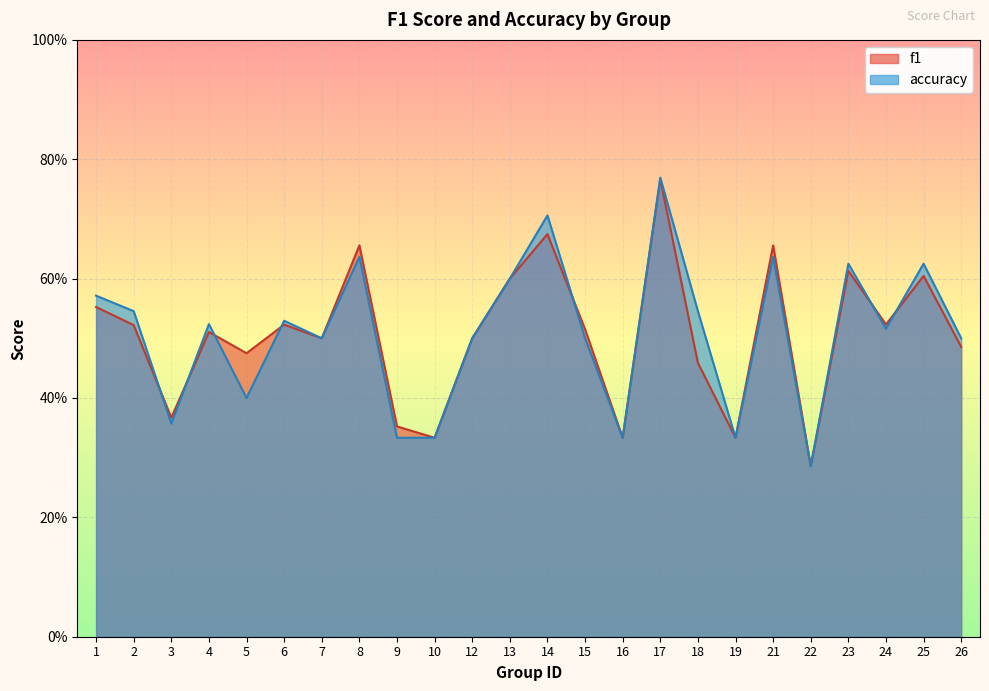

What is the difference between the accuracy values at 12 and 25?

0.1